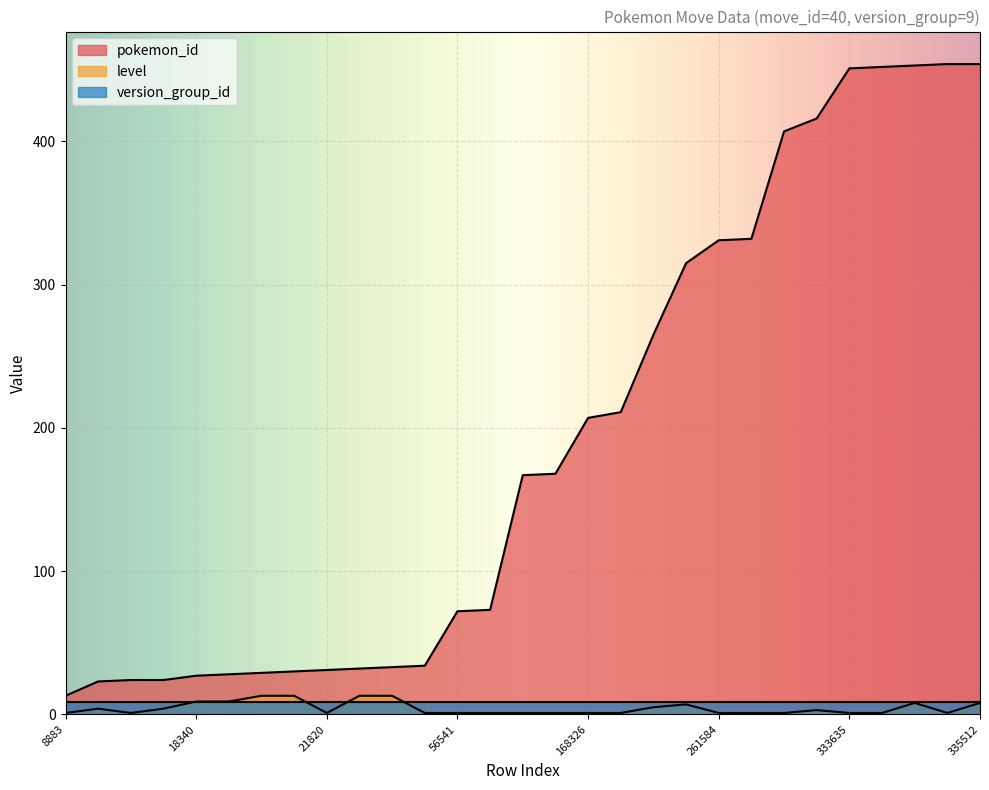

At which category does the chart reach its minimum across all series?

8883